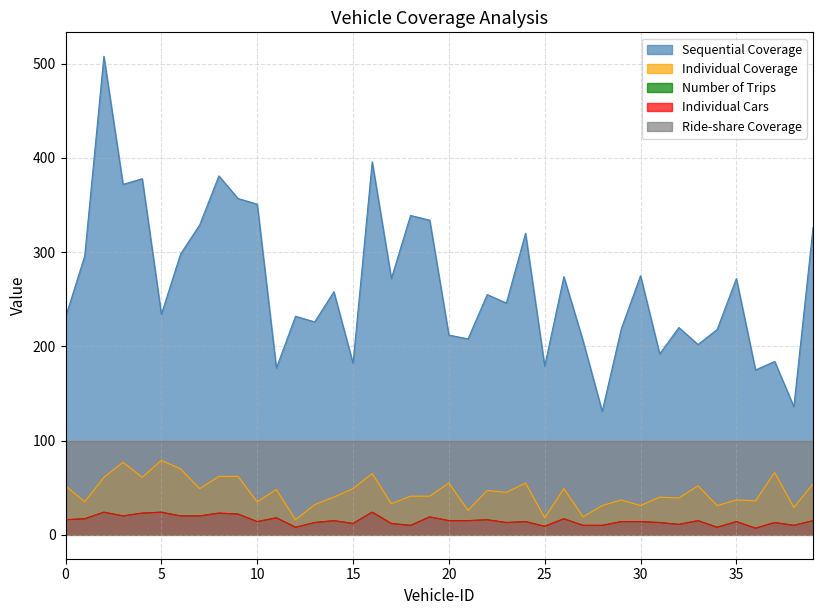

Which series has the widest spread of values?

Sequential Coverage